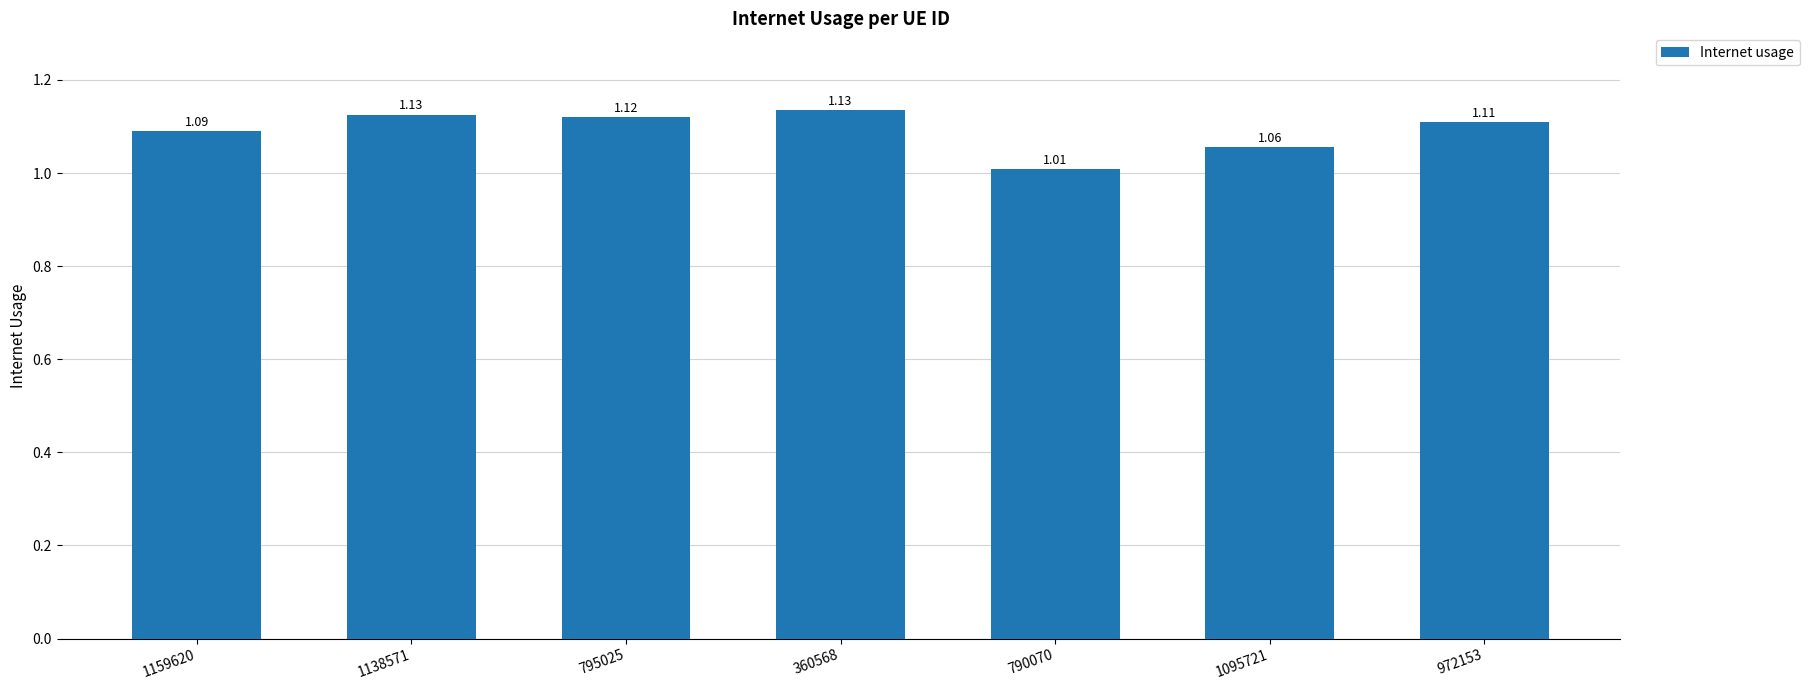

What position from the left is 1159620?

1